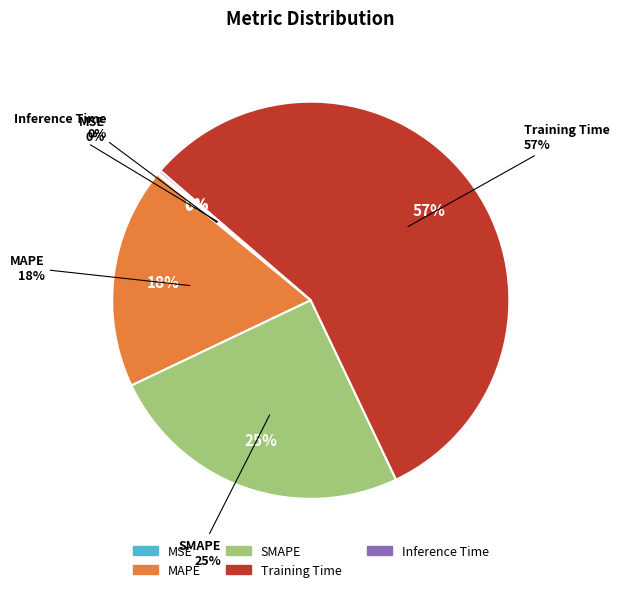

Does Training Time represent more than half of the total?

Yes